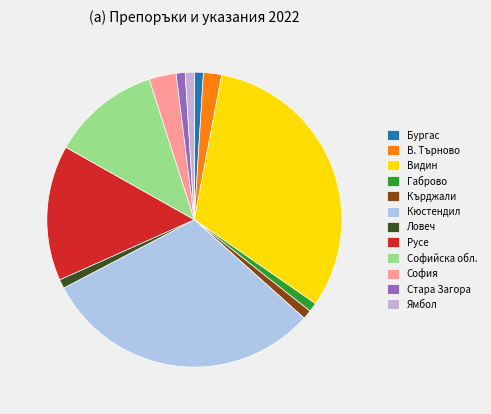

How many segments does this pie chart have?

12